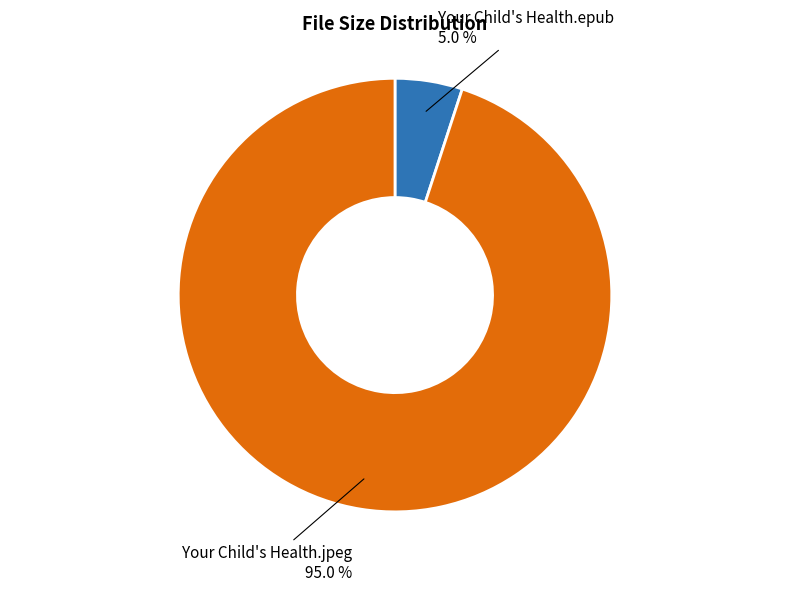

Is there any slice that represents more than half of the pie?

Yes